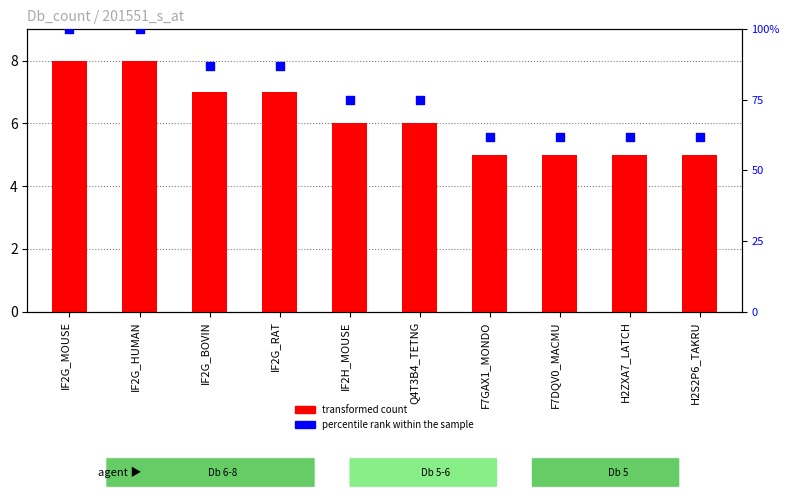

Which series has the largest total across all categories?

percentile rank within the sample